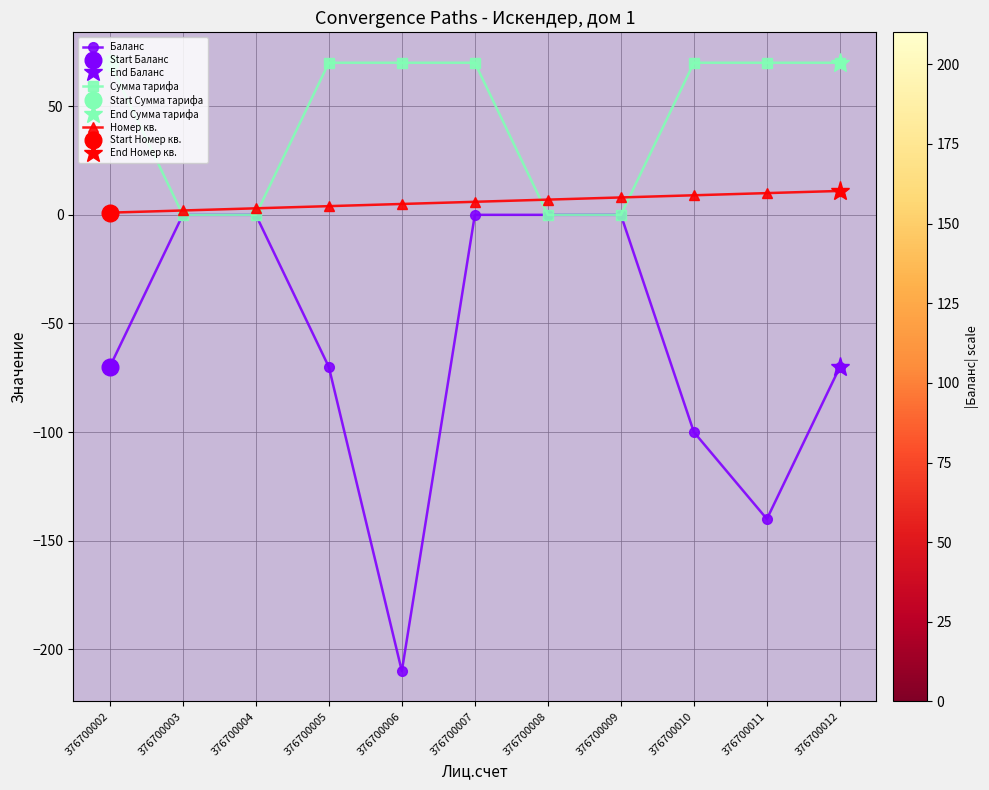

Between 376700008 and 376700010, which series saw the biggest shift?

Баланс